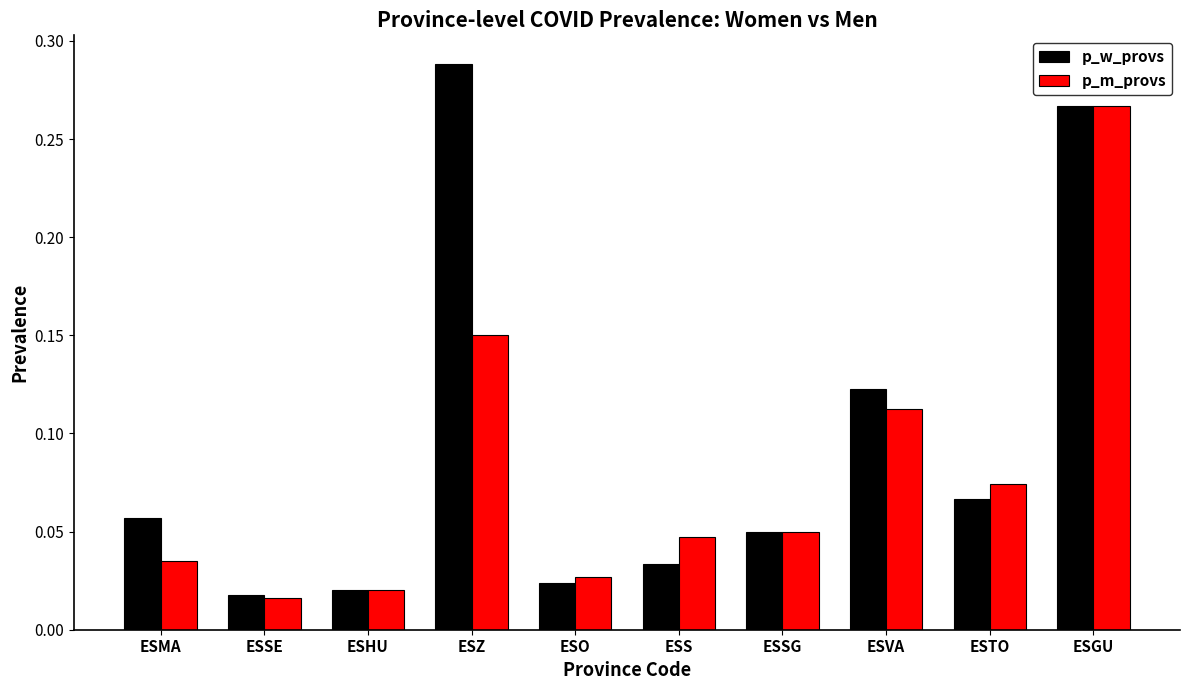

Which label corresponds to the largest value in the chart?

ESZ